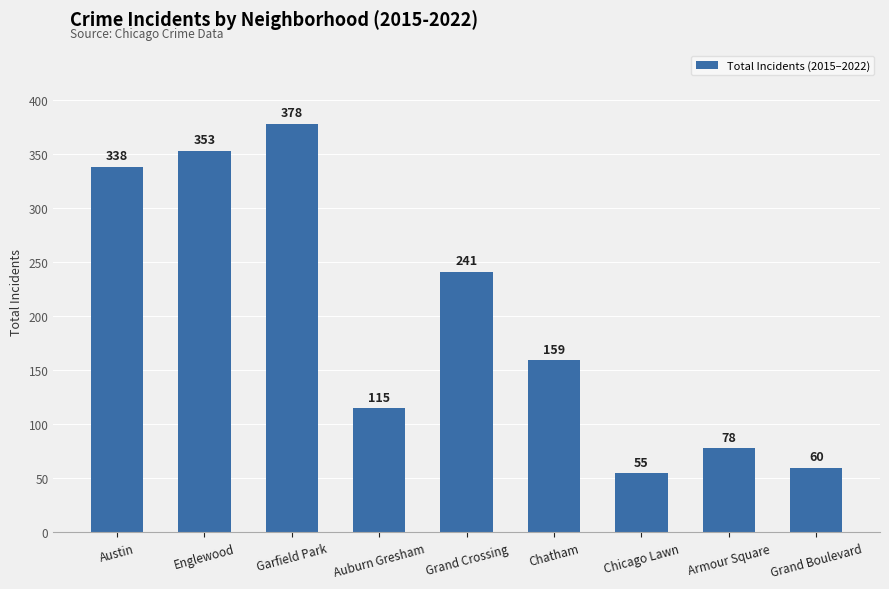

Read the value at Armour Square.

78